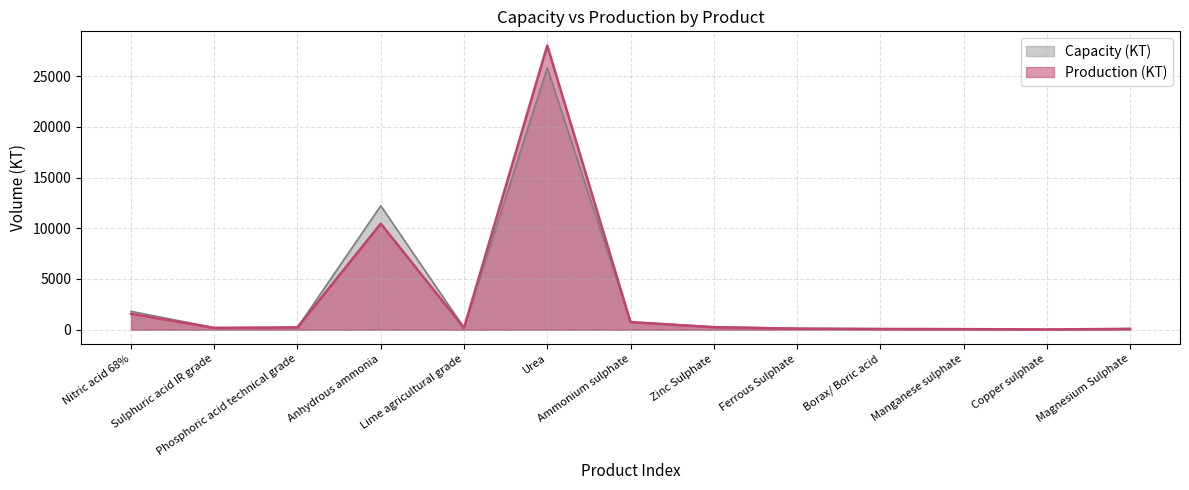

What is the difference between the Production (KT) values at Manganese sulphate and Anhydrous ammonia?

10406.0